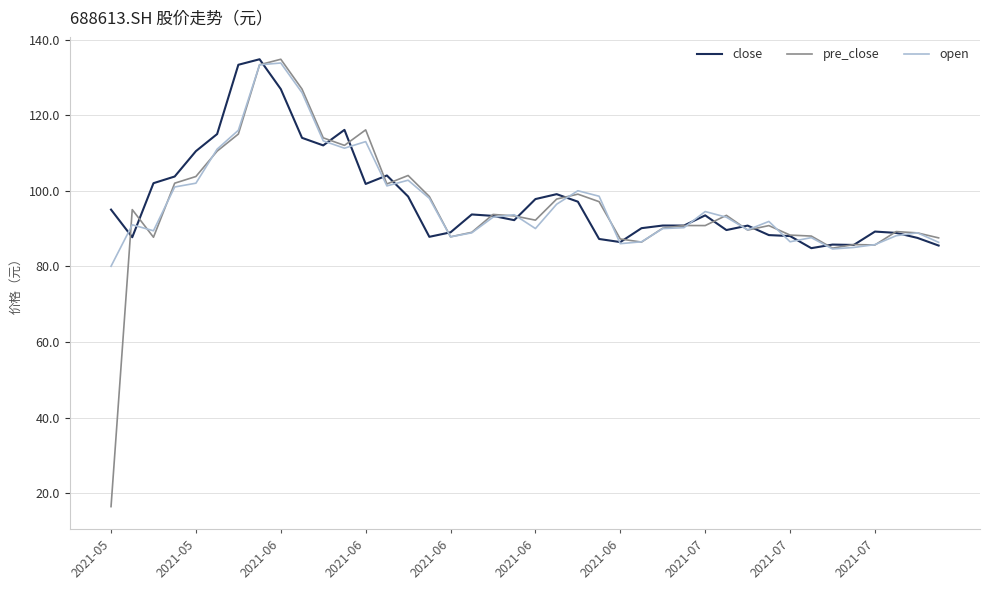

At how many categories does at least one series exceed 131?

3